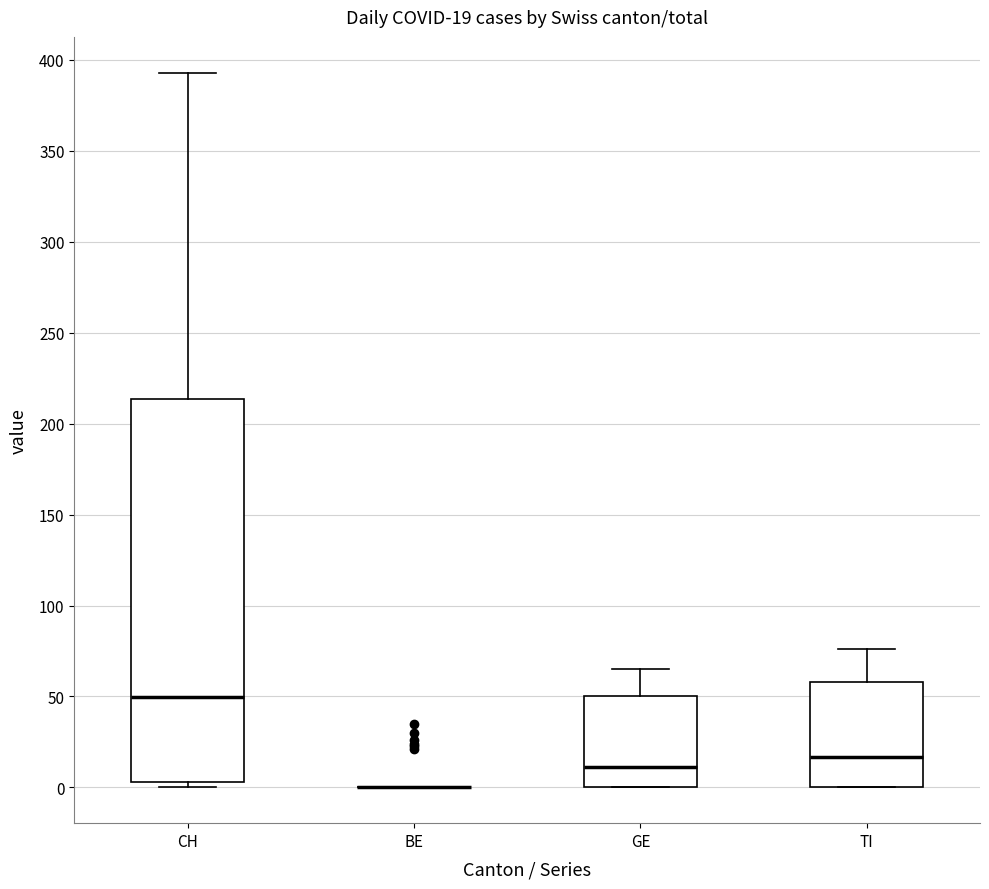

Which box is the tallest, from its lower edge to its upper edge?

CH